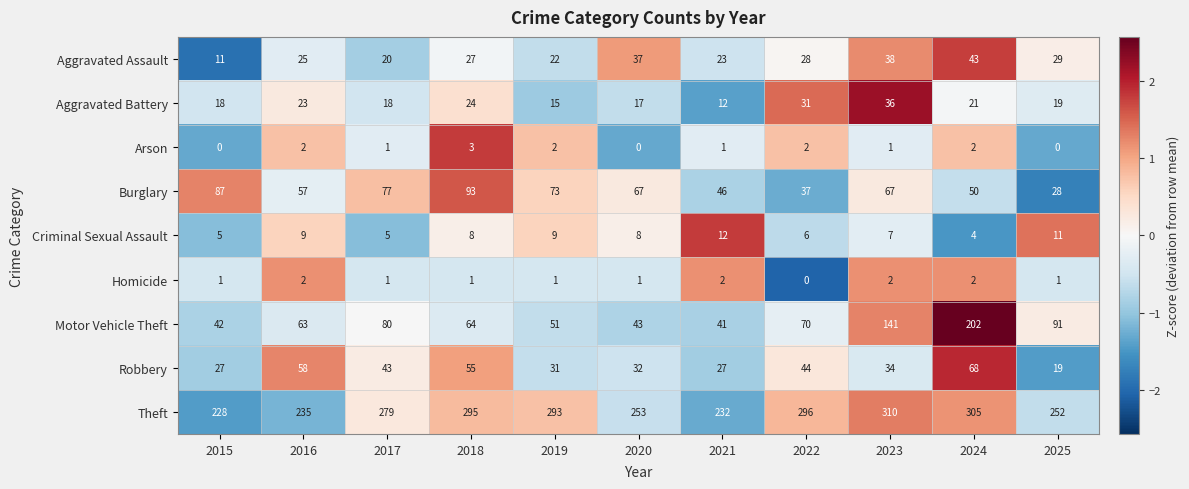

What is the minimum value shown in the chart?

0